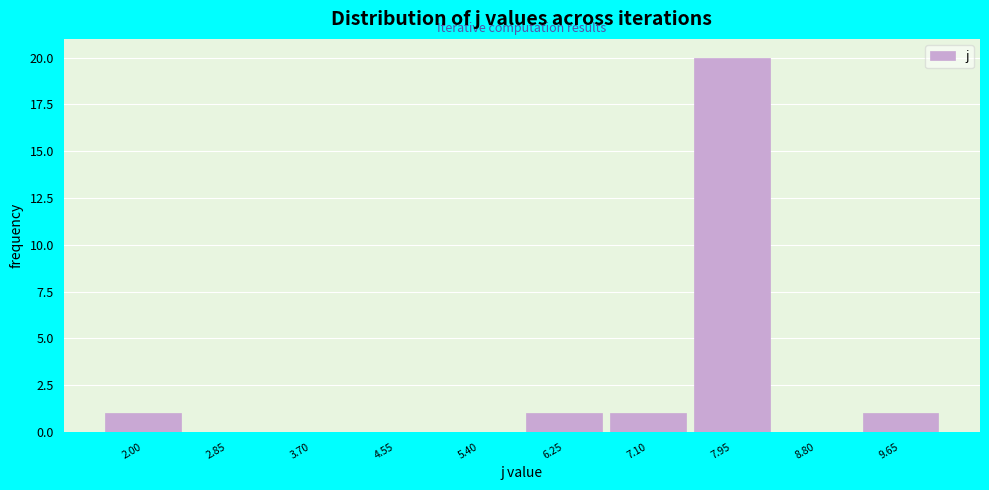

Reading left to right, extract all data points from this chart.

2.00=1	2.85=0	3.70=0	4.55=0	5.40=0	6.25=1	7.10=1	7.95=20	8.80=0	9.65=1